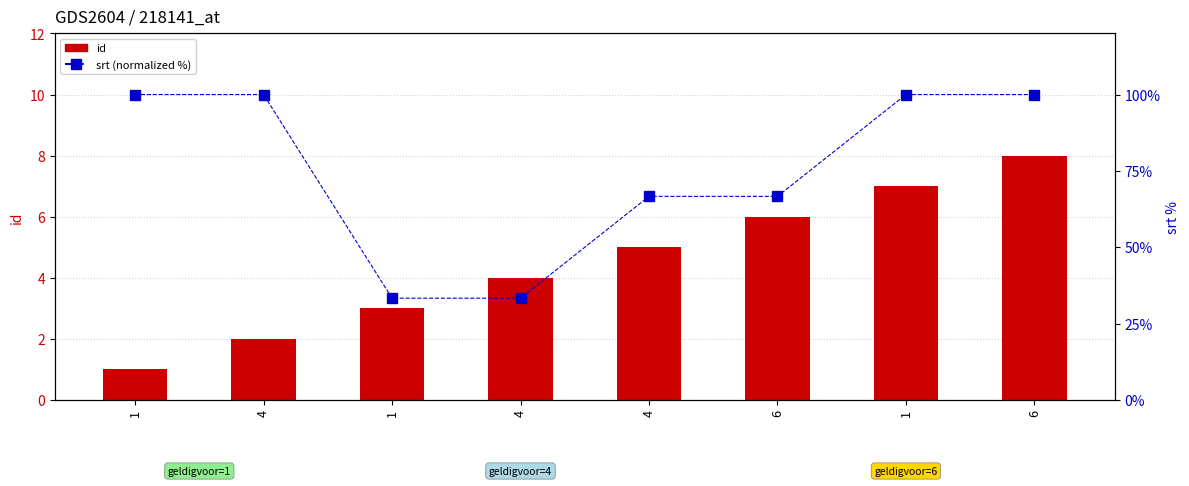

How many series are shown in this chart?

2